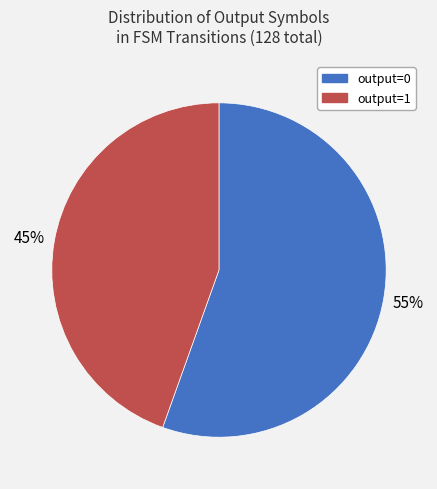

How many slices are in this pie chart?

2